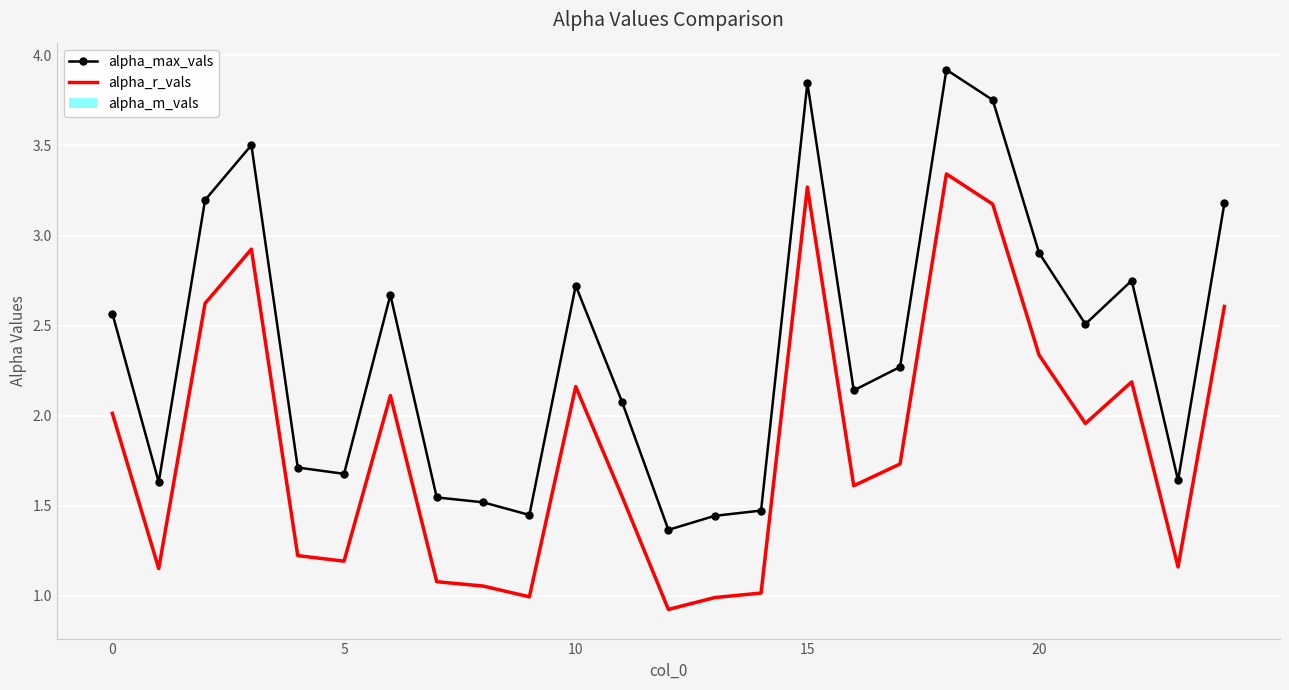

True or false: alpha_r_vals has more than 1 points higher than both neighbors.

True